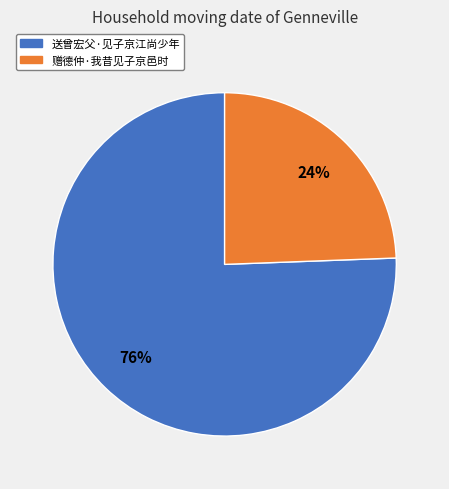

The 送曾宏父·见子京江尚少年 slice represents 76% of the pie. True or false?

True